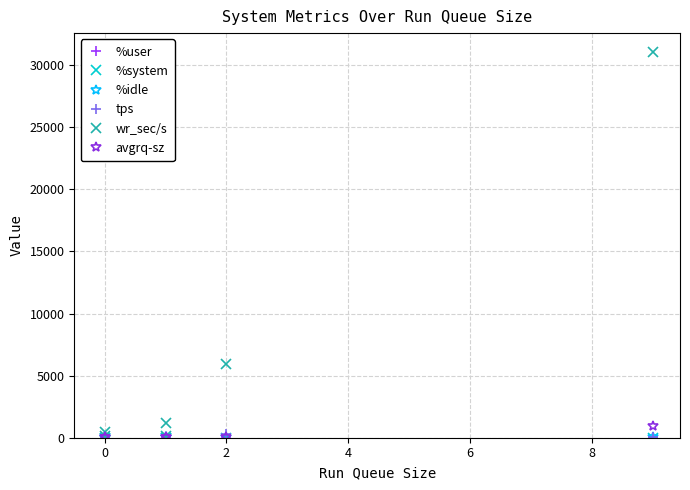

At 2, list the series in order from smallest to largest.

%system, tps, %user, avgrq-sz, %idle, wr_sec/s